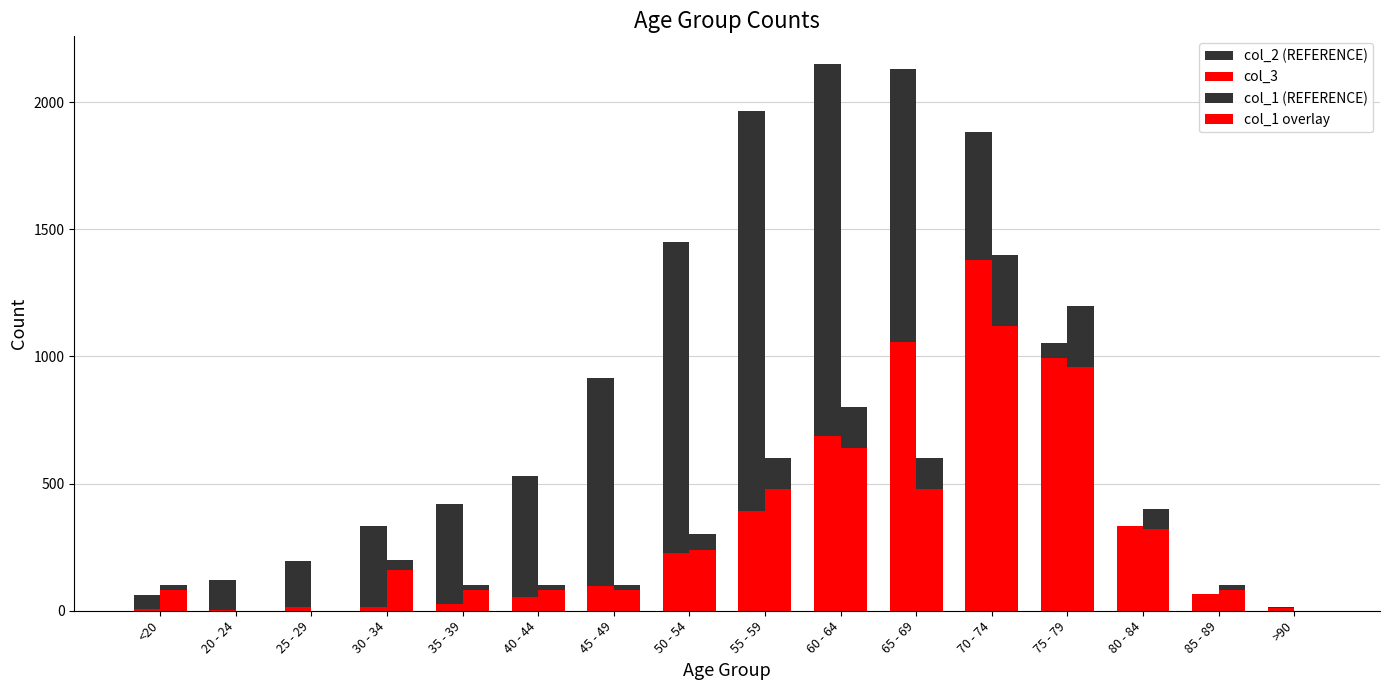

What is the label of the 9th bar from the right?

50 - 54